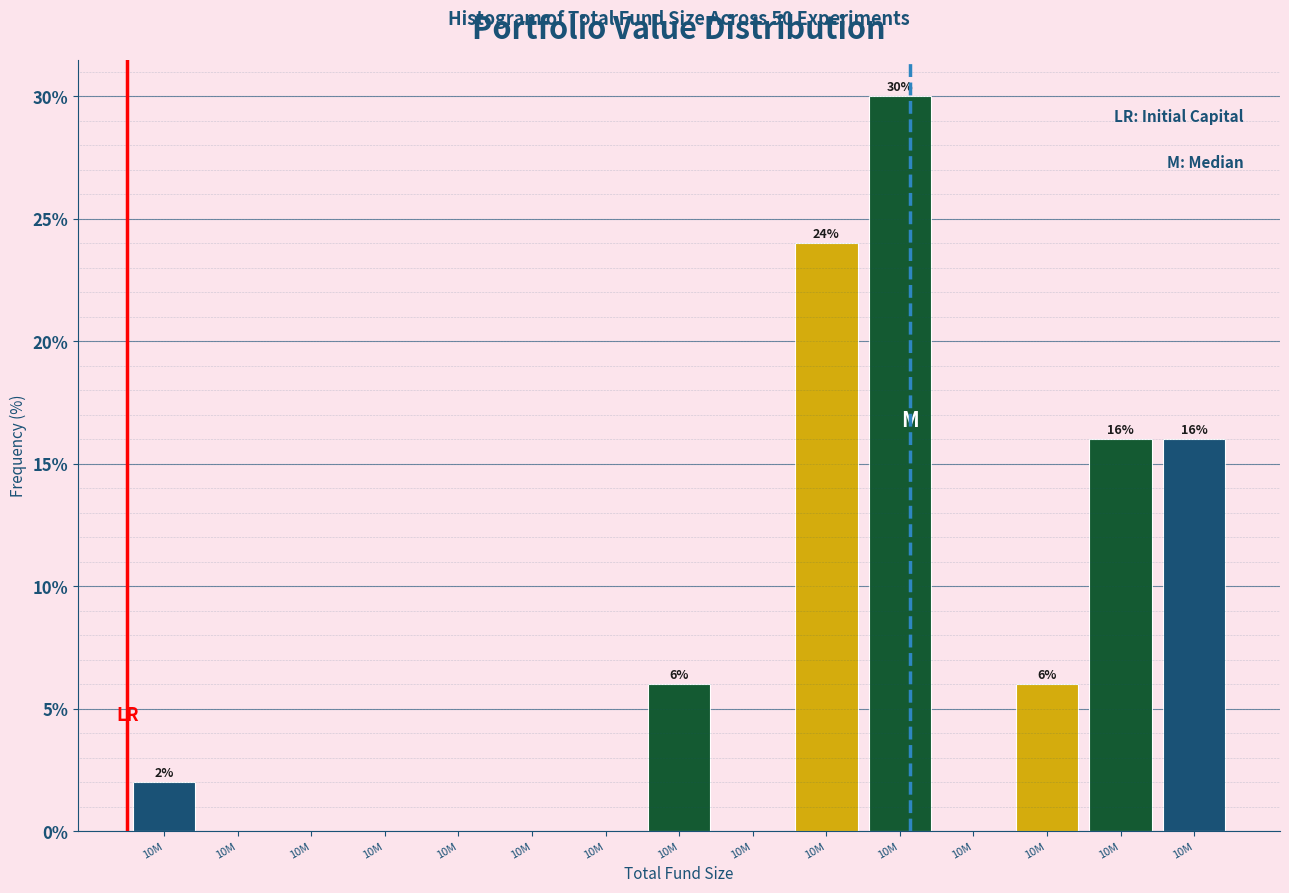

Count the number of categories in the chart.

15